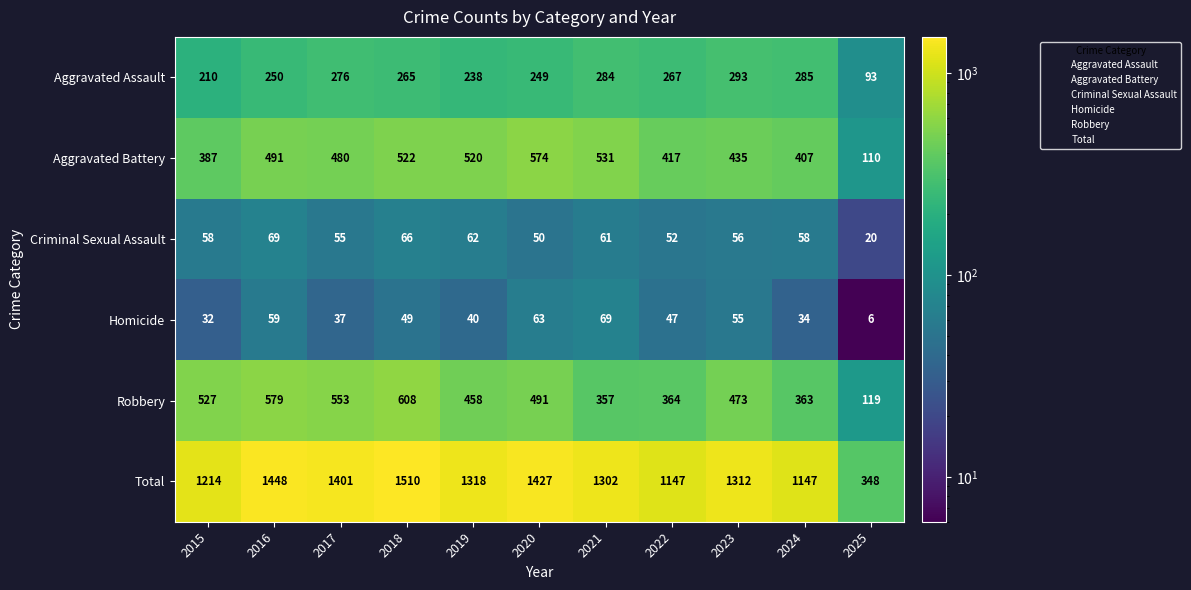

What is the approximate value of Robbery at 2020, to the nearest 5?

490